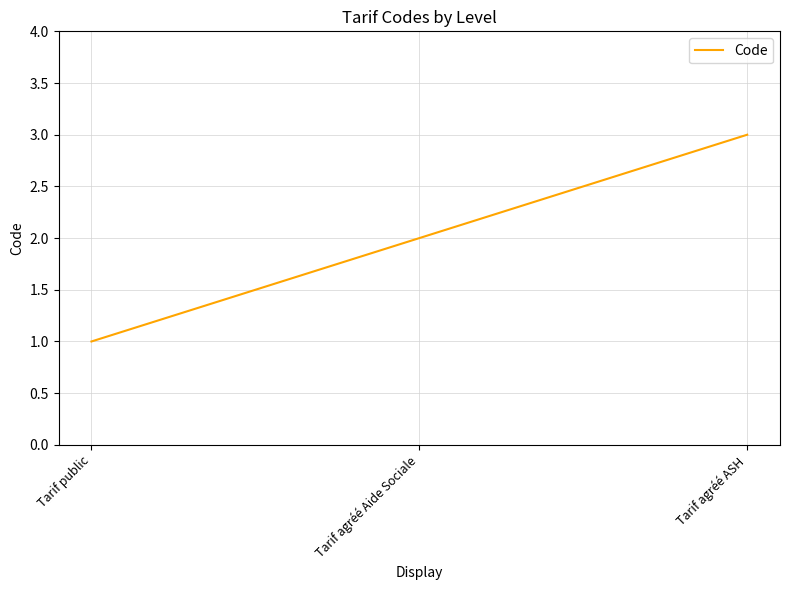

What position from the left is Tarif public?

1